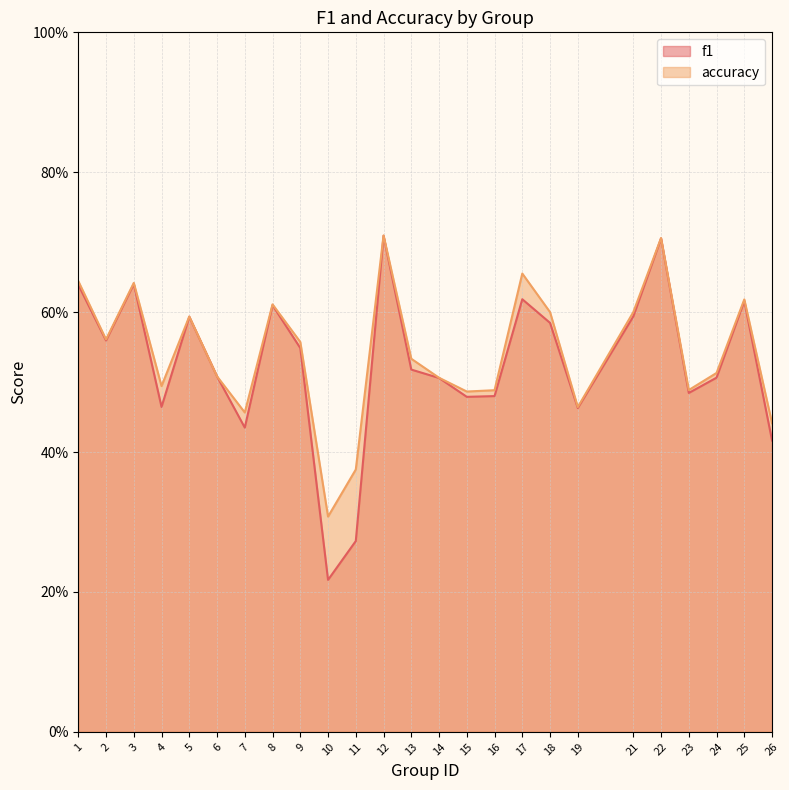

What is the sum of the f1 values at 16 and 4?

0.9